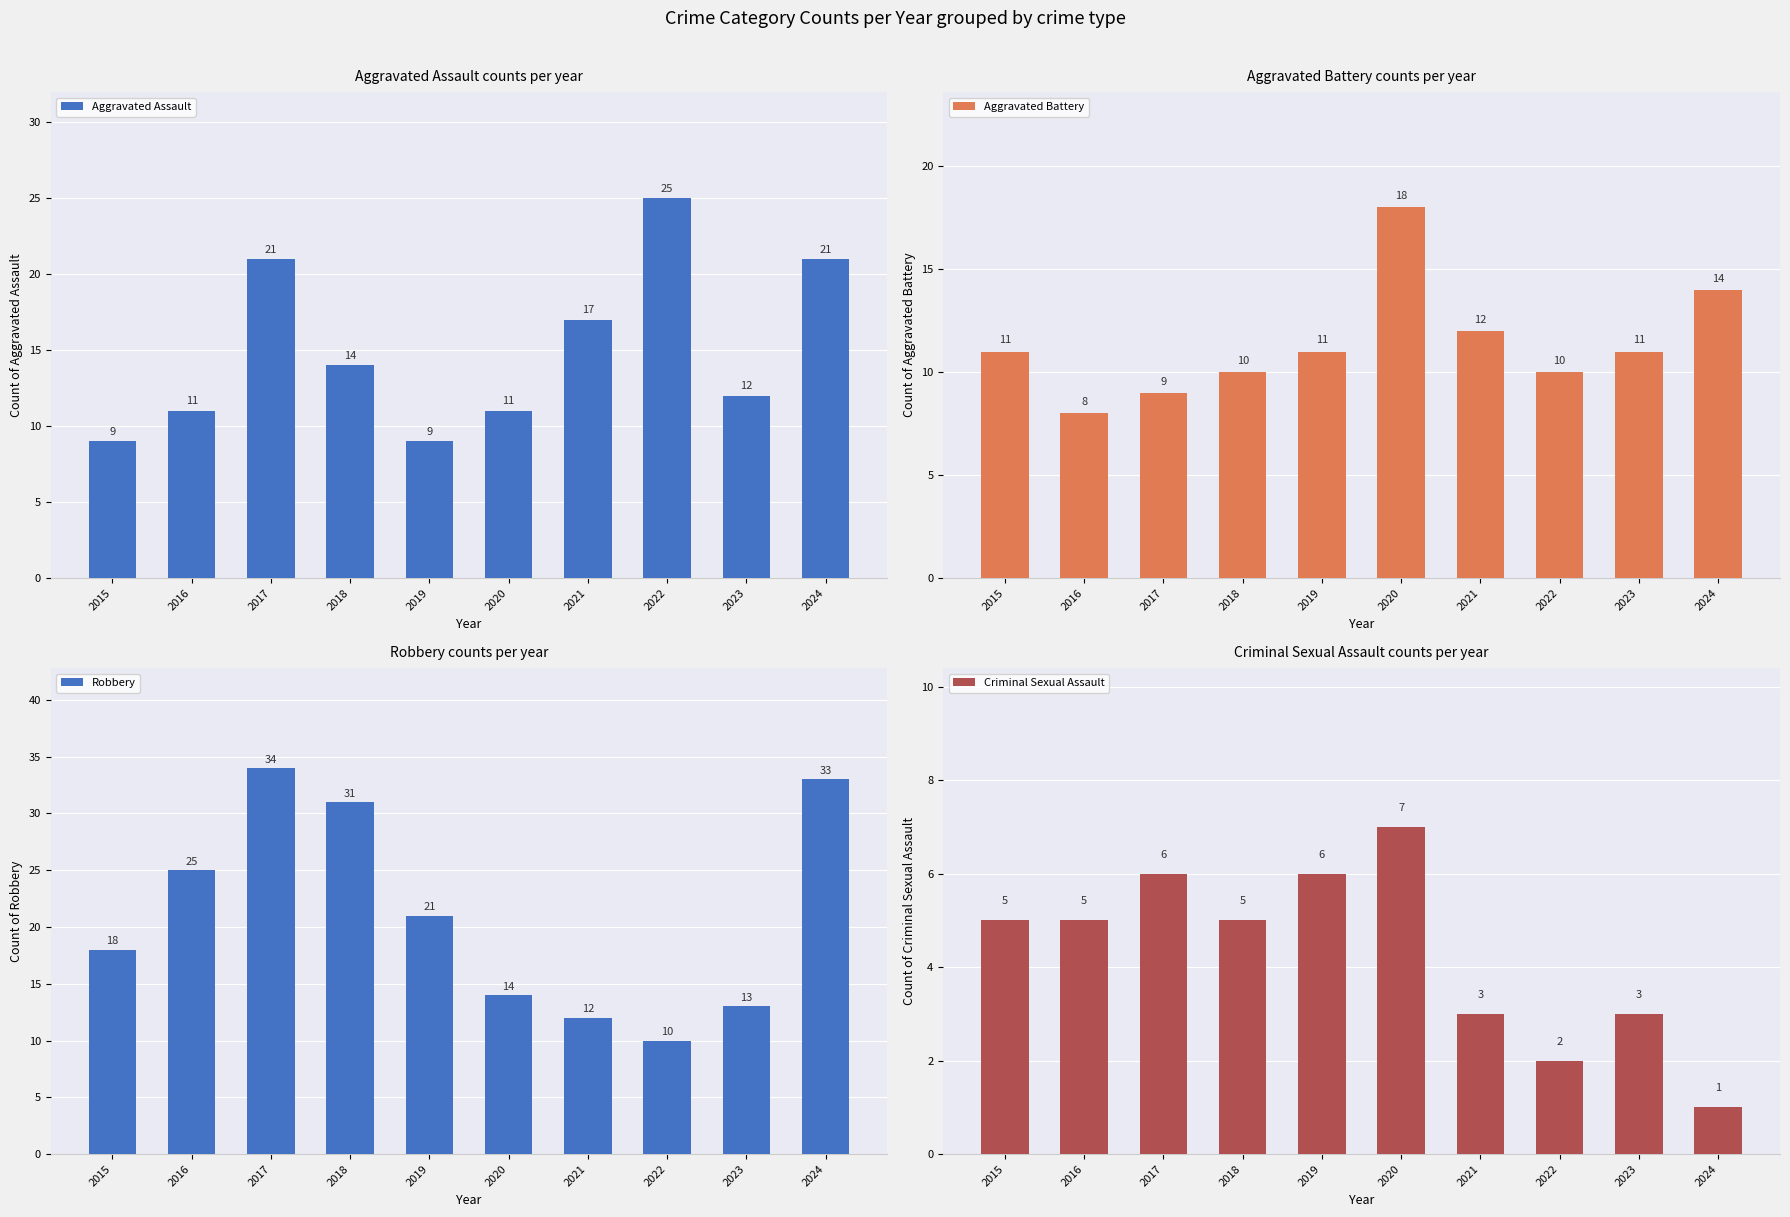

Reading left to right, what are all the values shown in this chart?

Aggravated Assault: 2015=9	2016=11	2017=21	2018=14	2019=9	2020=11	2021=17	2022=25	2023=12	2024=21
Aggravated Battery: 2015=11	2016=8	2017=9	2018=10	2019=11	2020=18	2021=12	2022=10	2023=11	2024=14
Robbery: 2015=18	2016=25	2017=34	2018=31	2019=21	2020=14	2021=12	2022=10	2023=13	2024=33
Criminal Sexual Assault: 2015=5	2016=5	2017=6	2018=5	2019=6	2020=7	2021=3	2022=2	2023=3	2024=1